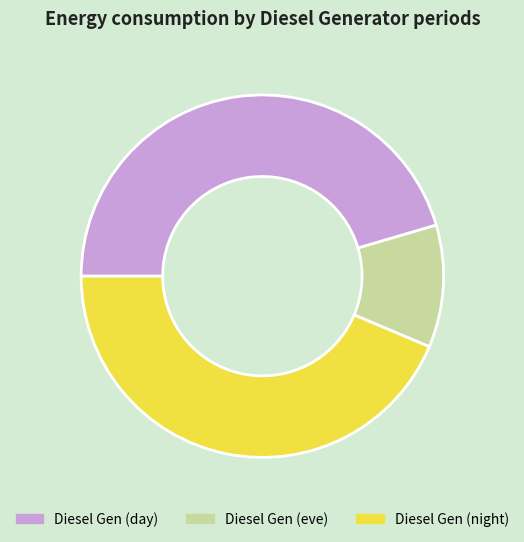

Count the number of slices in the pie.

3